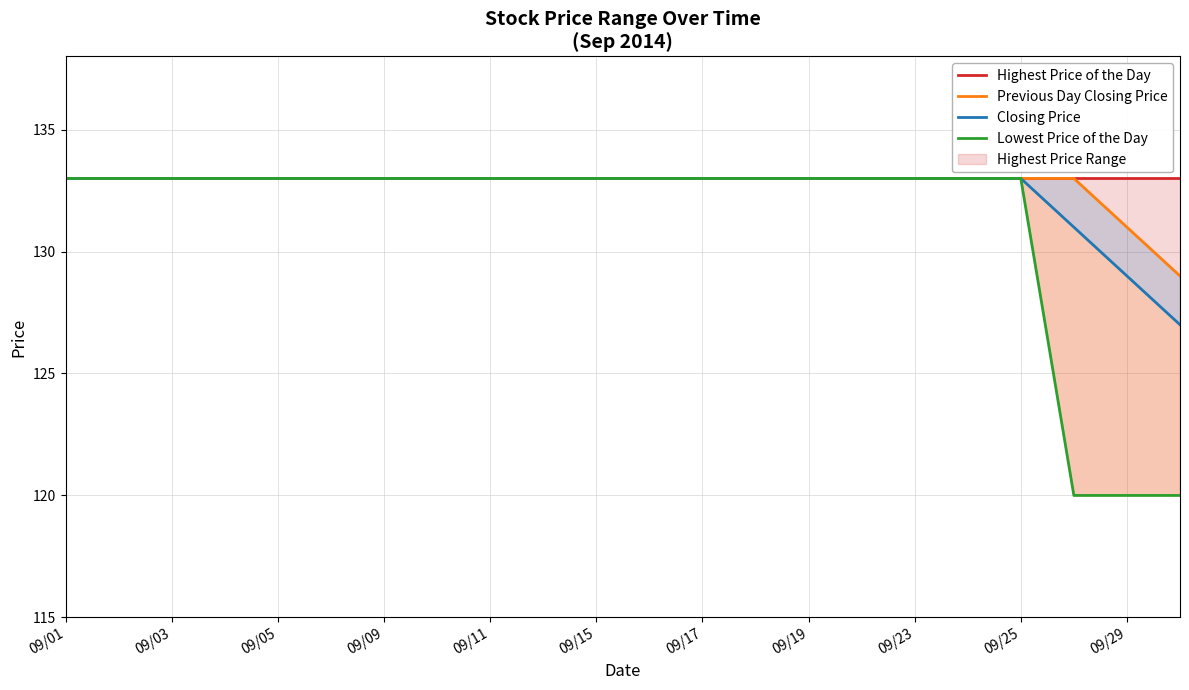

What is the sum of the Highest Price of the Day values at 16 and 21?

266